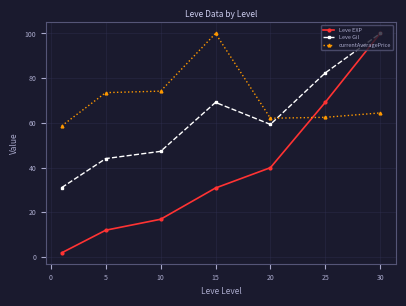

List the series in order of their overall mean, highest first.

currentAveragePrice, Leve Gil, Leve EXP